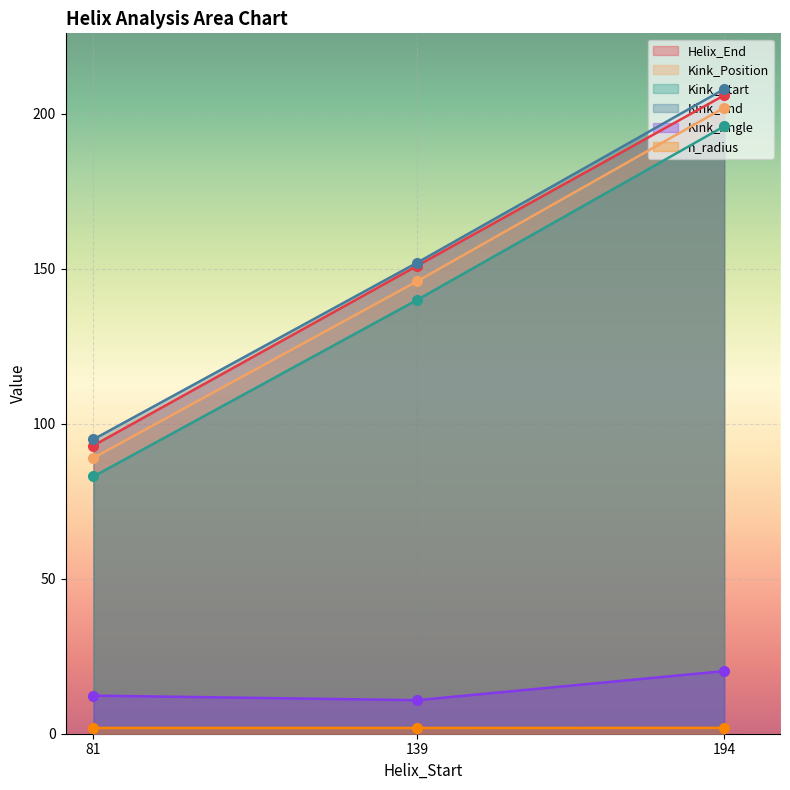

Rank the categories by n_radius value from highest to lowest.

194, 81, 139